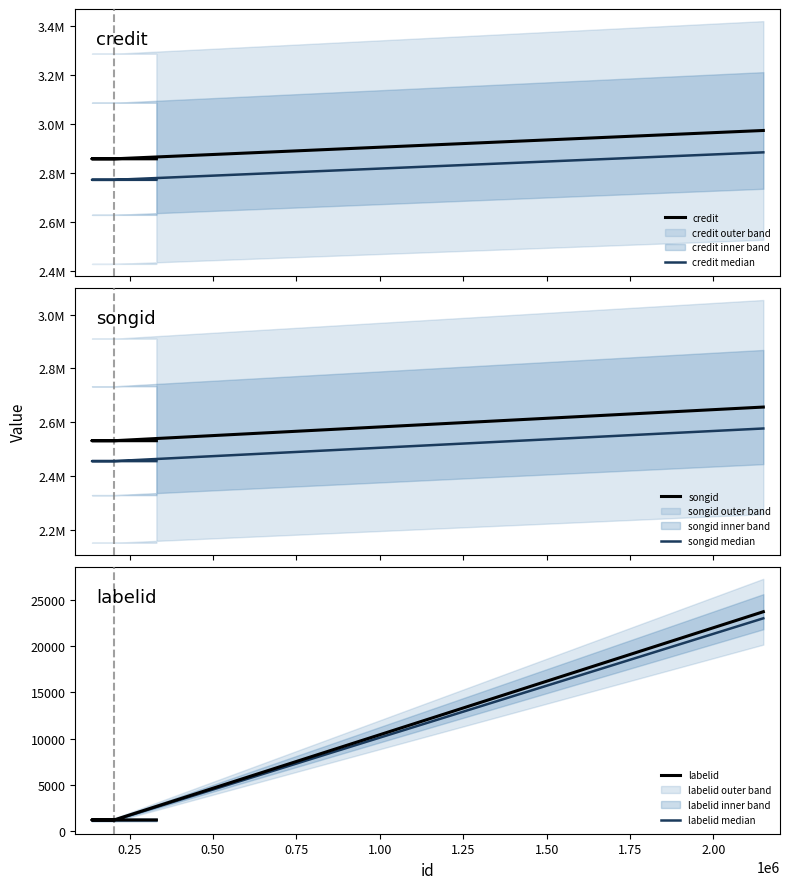

List the series in order of their peak value, highest first.

credit, credit median, songid, songid median, labelid, labelid median